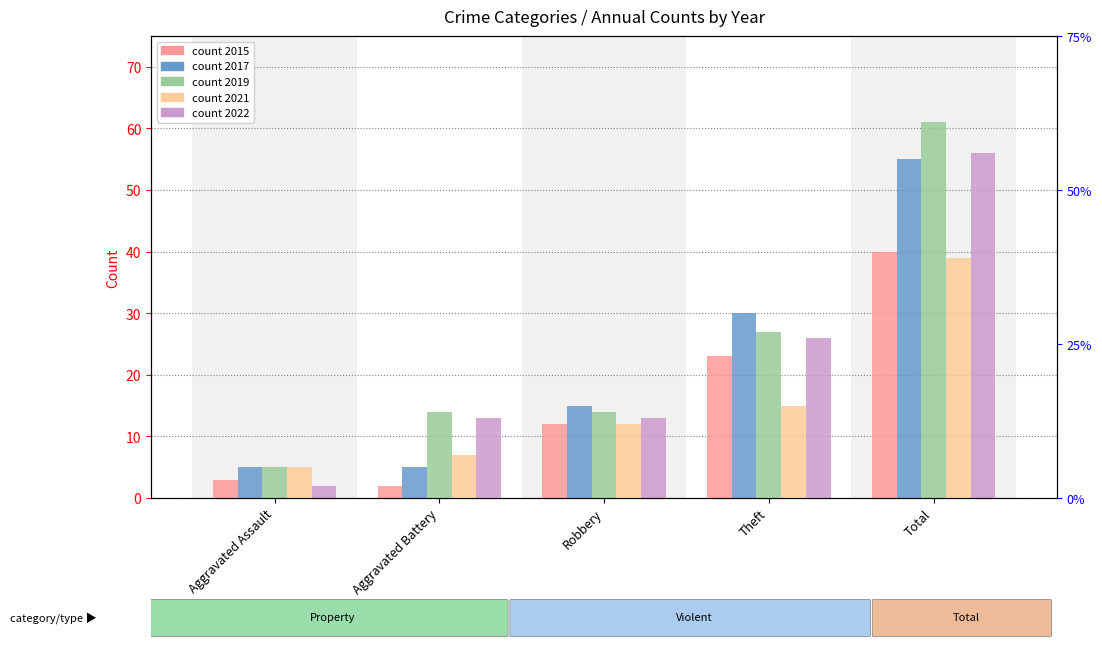

What is the difference between the highest and lowest values at Aggravated Battery?

12